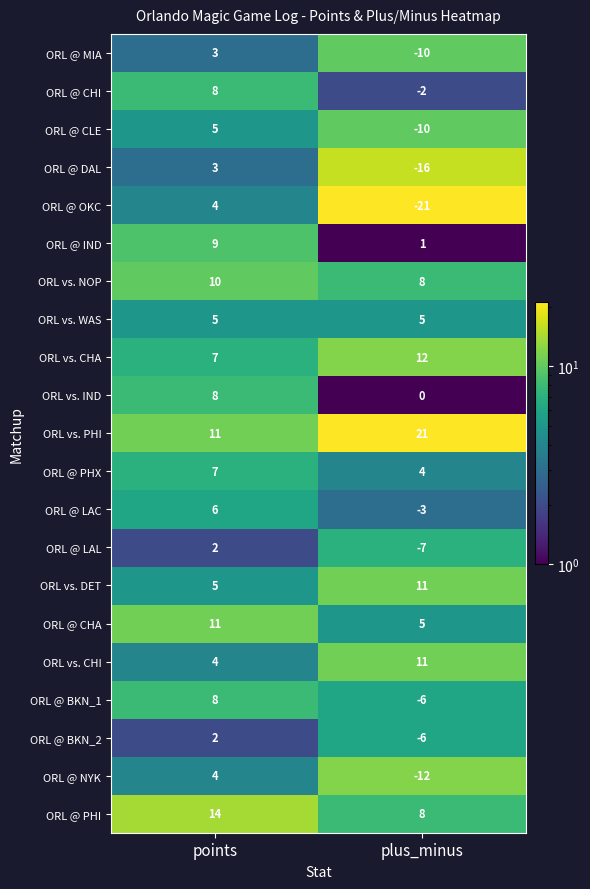

What is the total value across all series at plus_minus?

-7